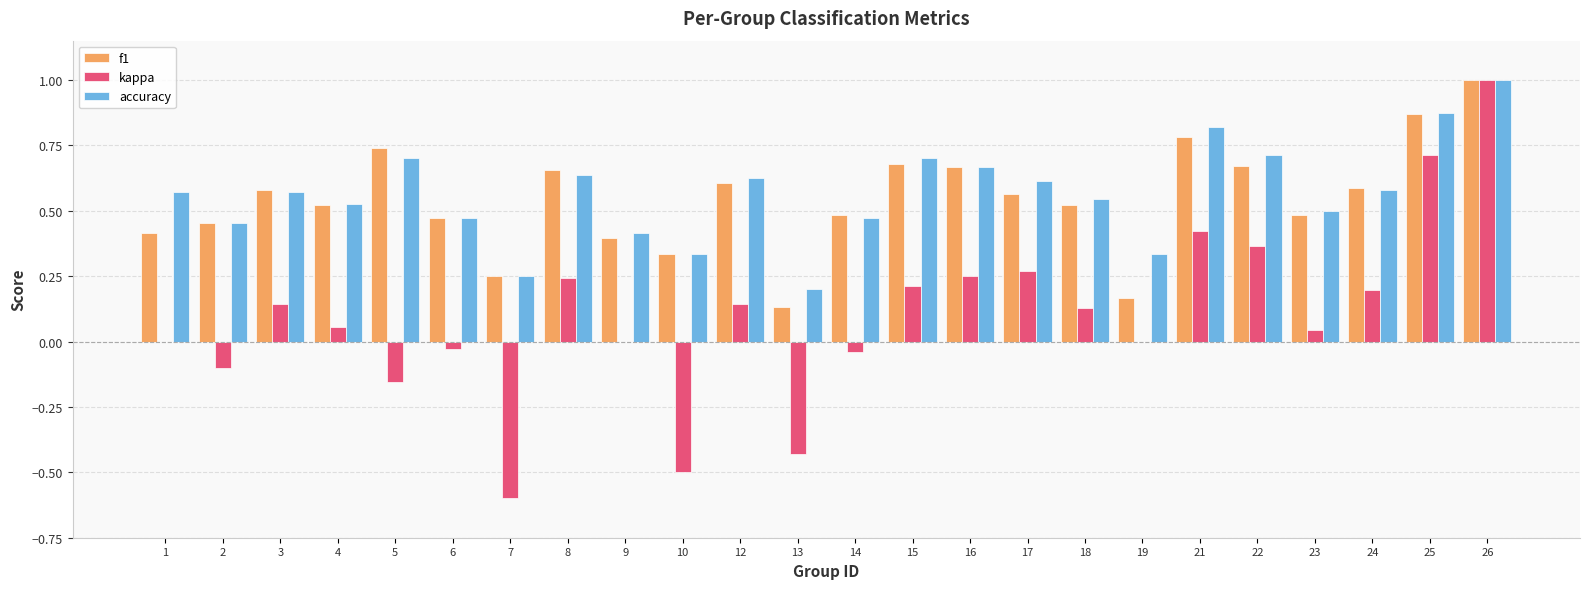

What is the highest value of the kappa series?

1.0